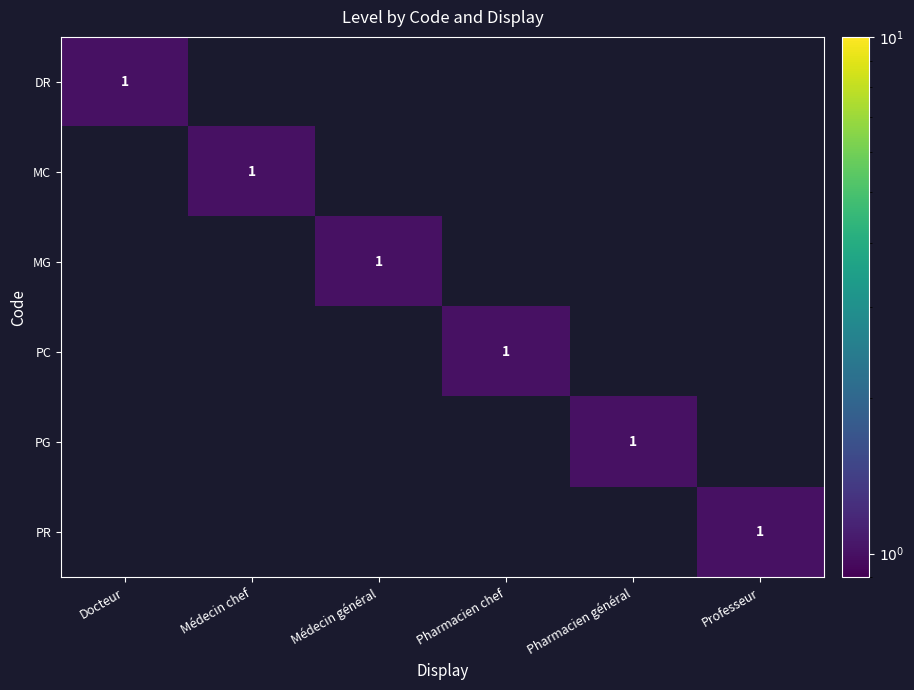

Between Professeur and Pharmacien chef, which is larger?

Professeur